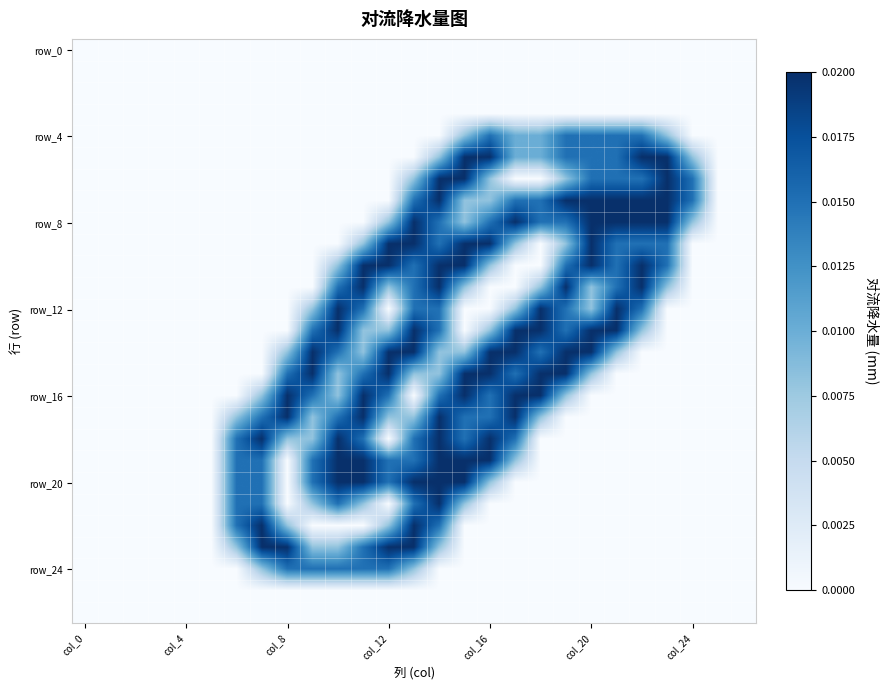

At how many categories does at least one series exceed 0?

19